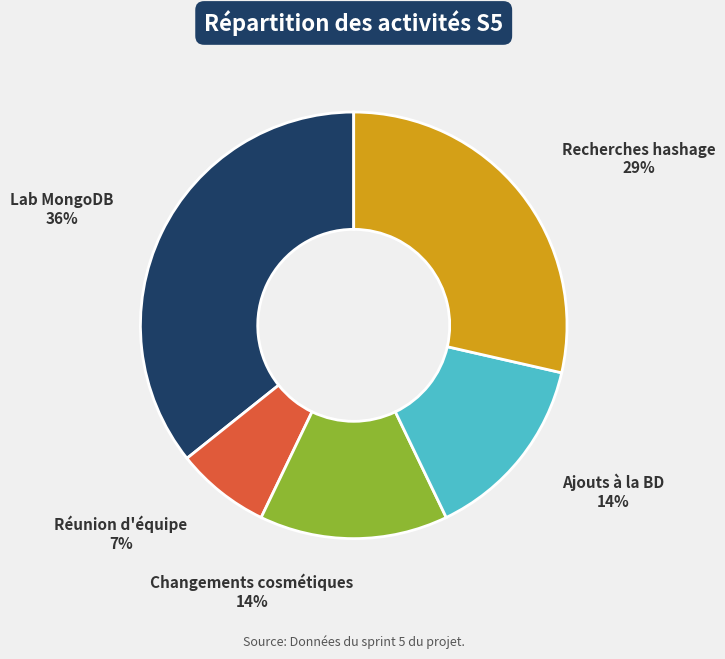

True or false: Ajouts à la BD accounts for 2% of the total.

False